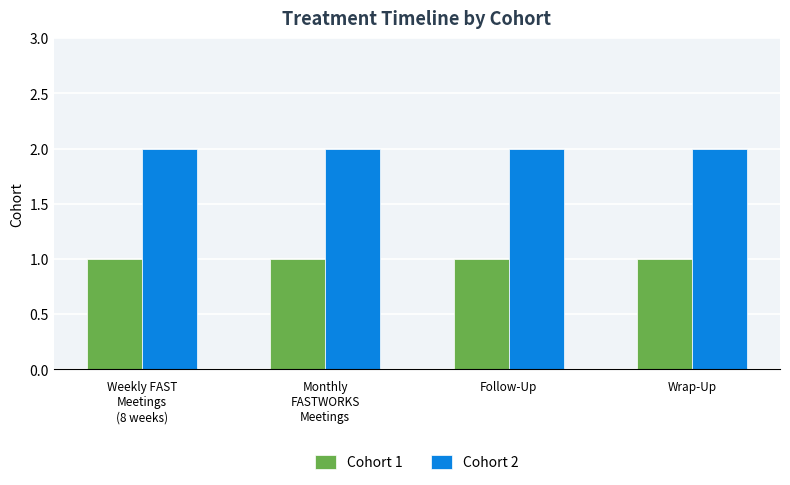

List the series in order of their peak value, lowest first.

Cohort 1, Cohort 2